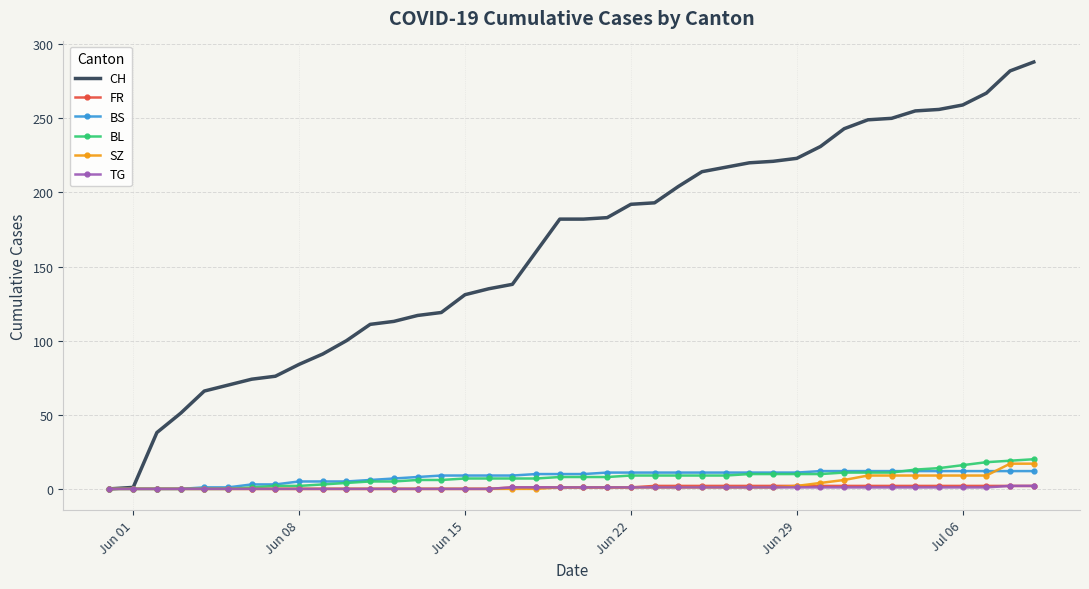

What is the maximum value for CH?

288